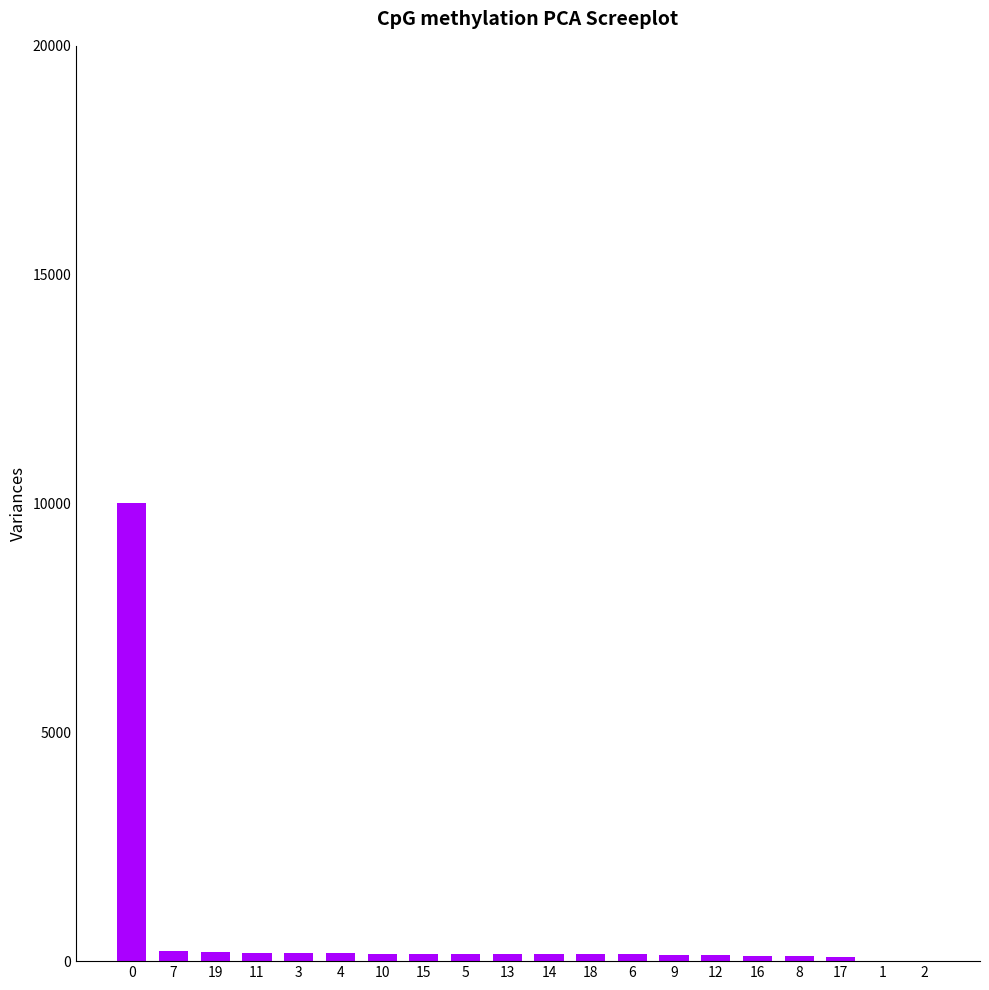

What is the sum of all values?

12625